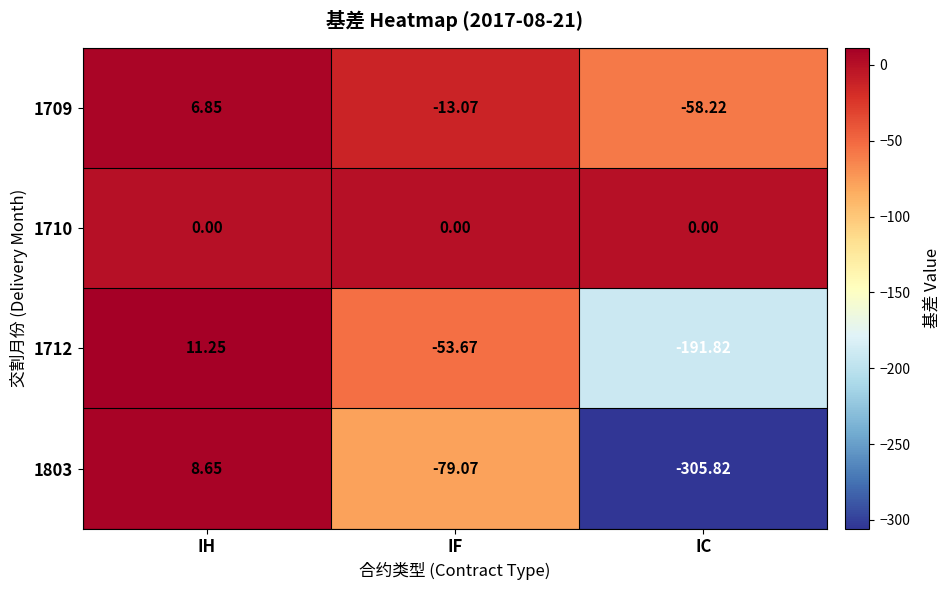

Rank the series by their maximum value, from highest to lowest.

1712, 1803, 1709, 1710